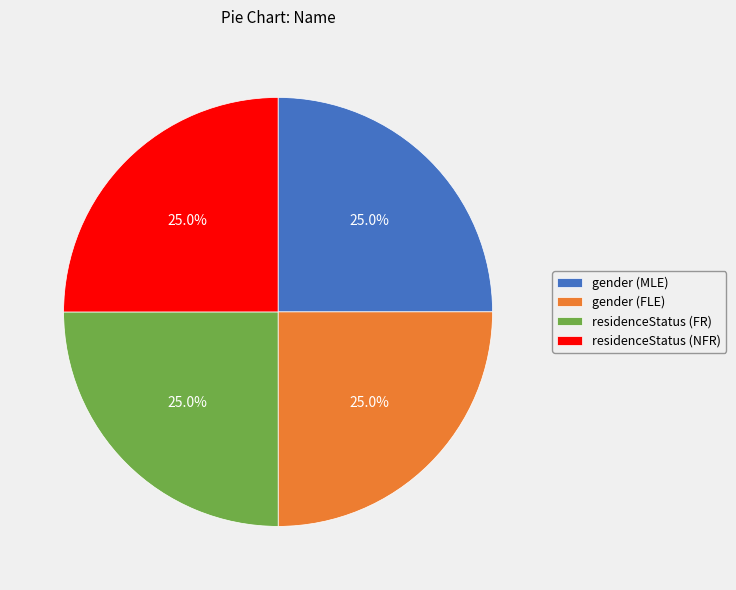

Does residenceStatus (FR) account for over 50% of the chart?

No